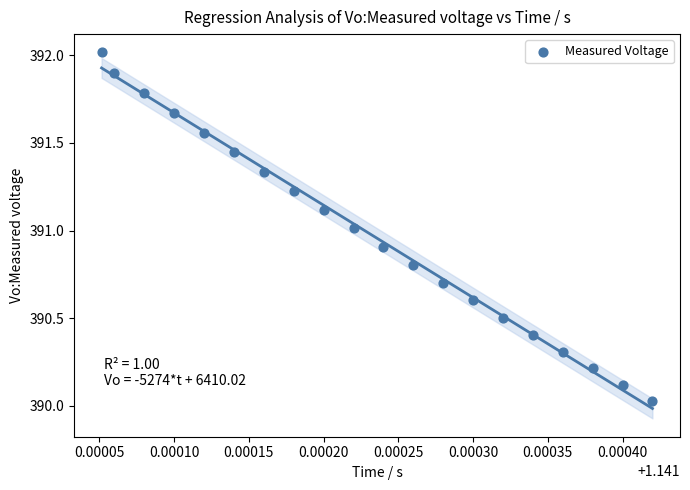

What is the range of Y values (max minus min)?

2.0